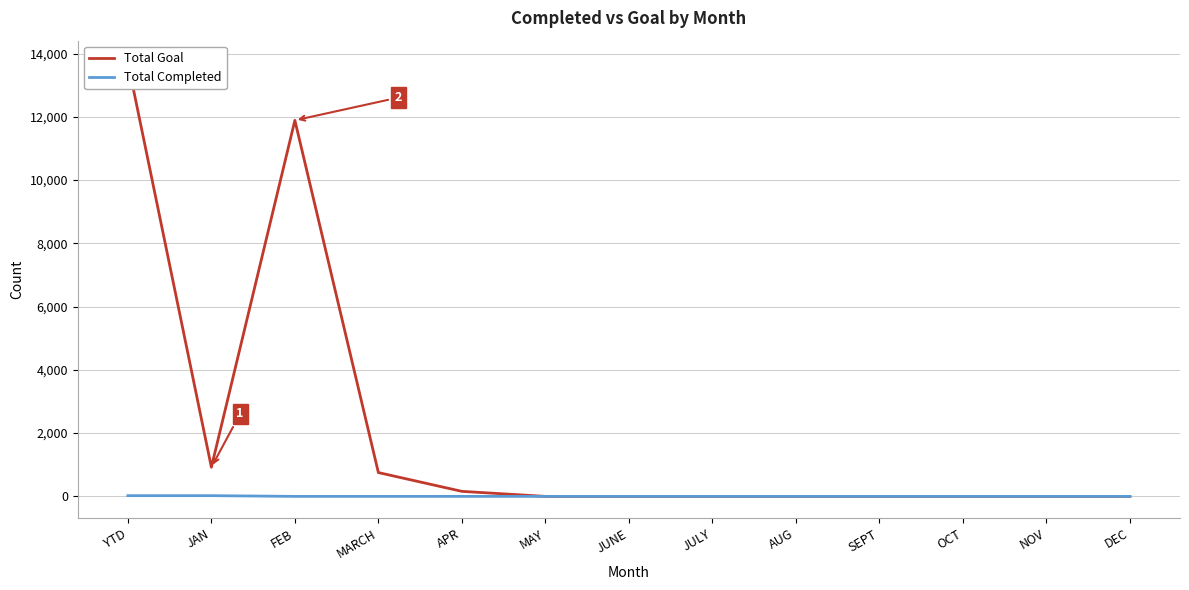

Which series has the widest spread of values?

Total Goal